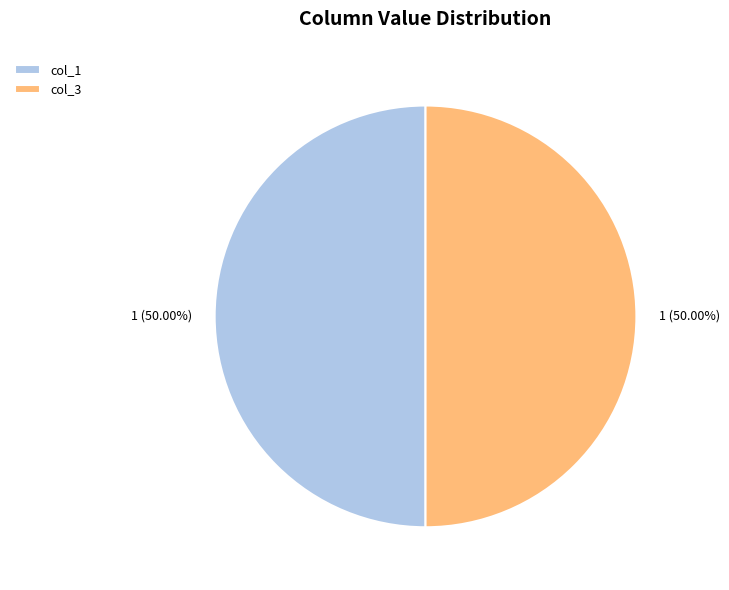

Combined, do col_3 and col_1 account for over 50%?

Yes